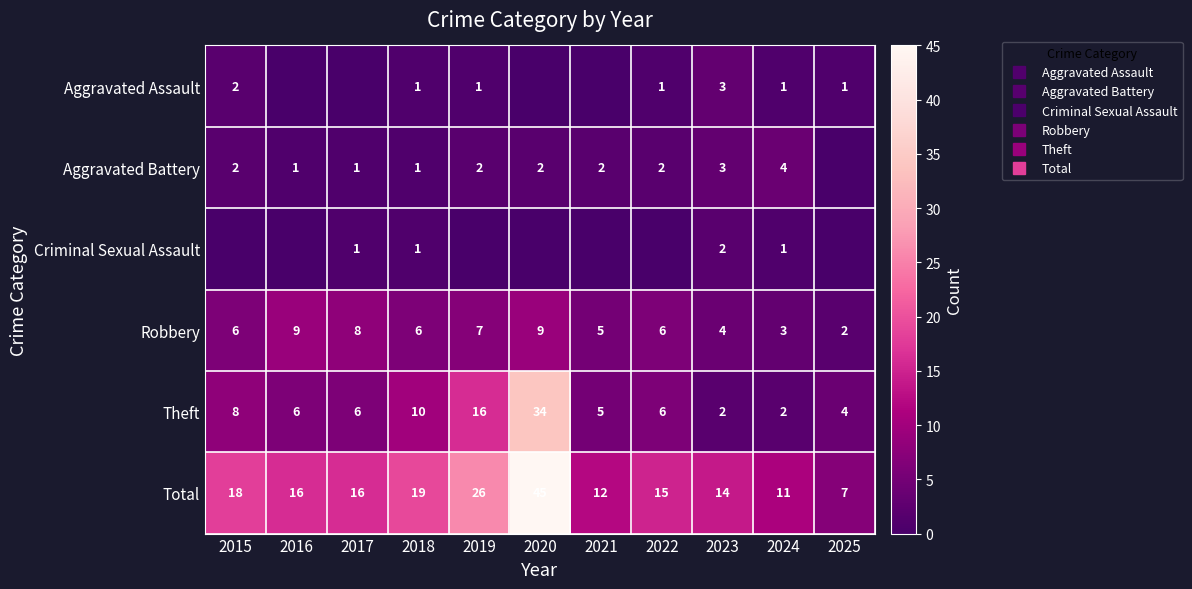

Is it true that Theft equals 4 at 2025?

True